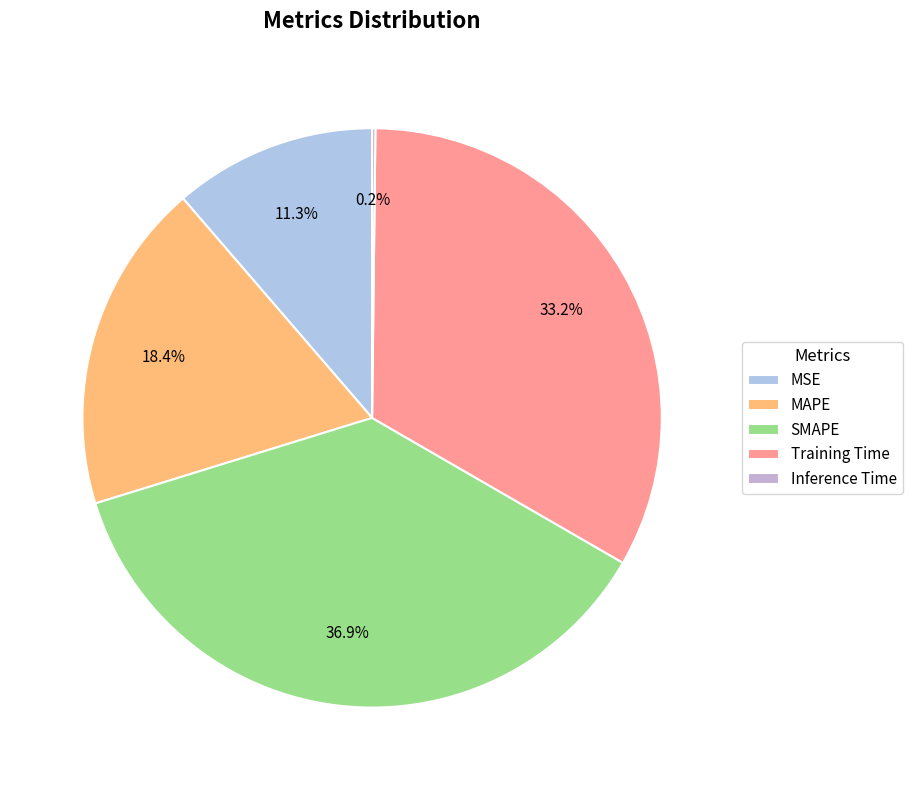

How many segments does this pie chart have?

5